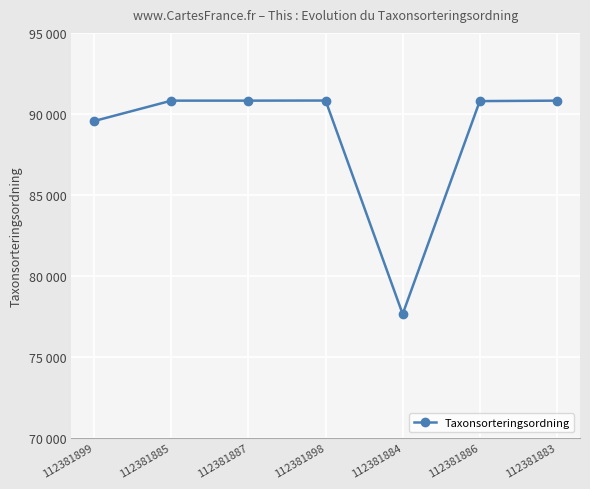

What is the minimum value shown in the chart?

77636